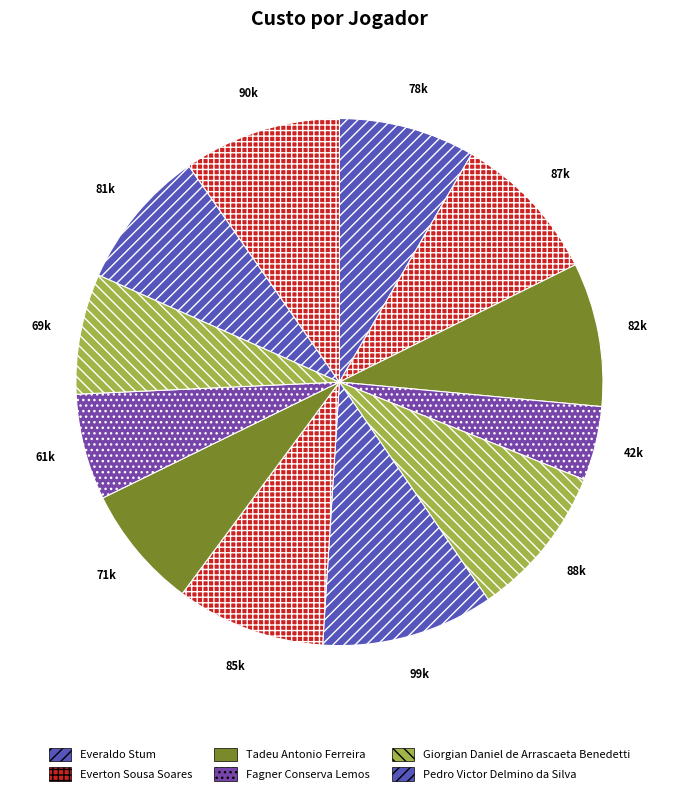

Rank the categories by value from lowest to highest.

Fagner Conserva Lemos, Anderson Vital da Silva, Manoel Messias Silva Carvalho, Jorge Sampaoli, Everaldo Stum, Pedro Tonon Geromel, Tadeu Antonio Ferreira, Alex Paulo Menezes Santana, Everton Sousa Soares, Giorgian Daniel de Arrascaeta Benedetti, Moisés Roberto Barbosa, Pedro Victor Delmino da Silva